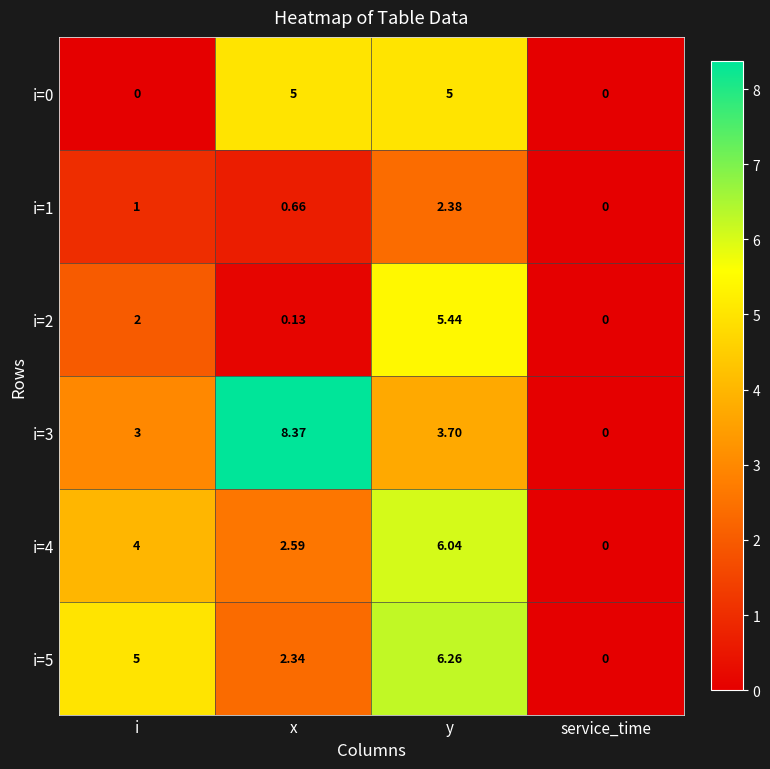

At how many categories does at least one series exceed 4?

3